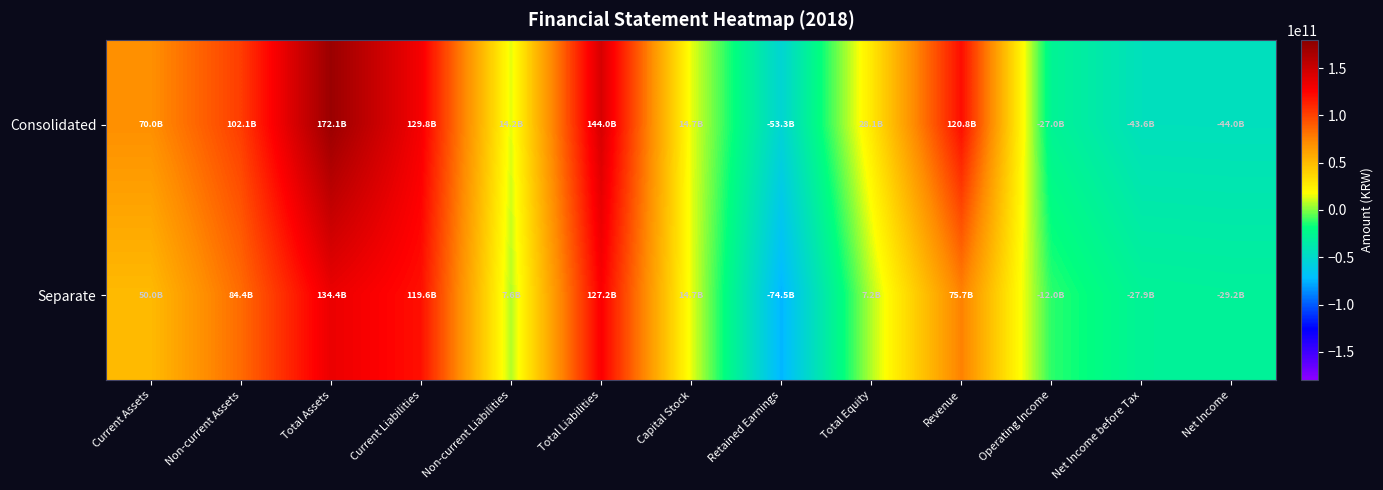

Which series has the largest total across all categories?

Consolidated